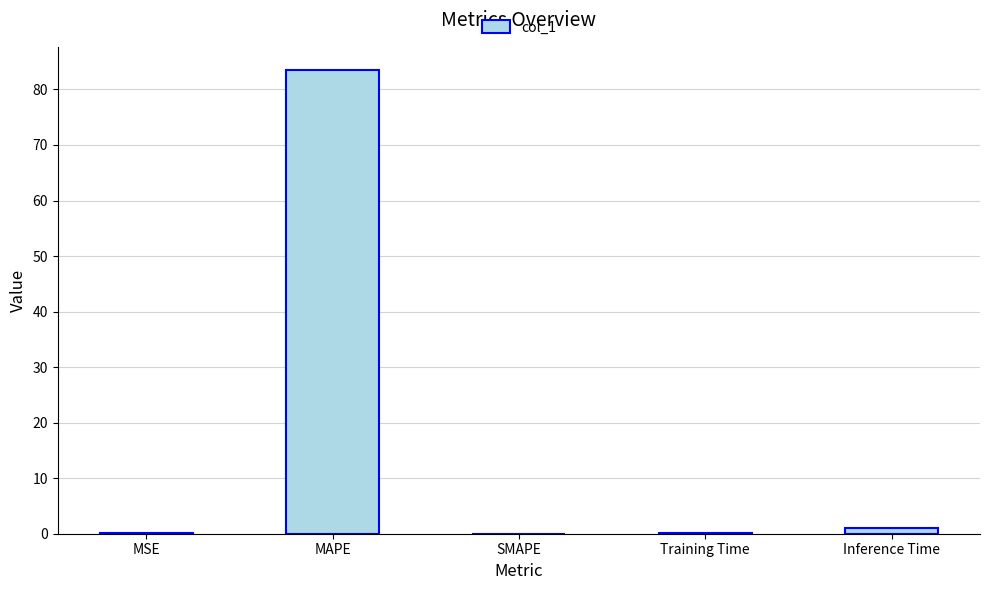

What is the sum of all values?

84.6